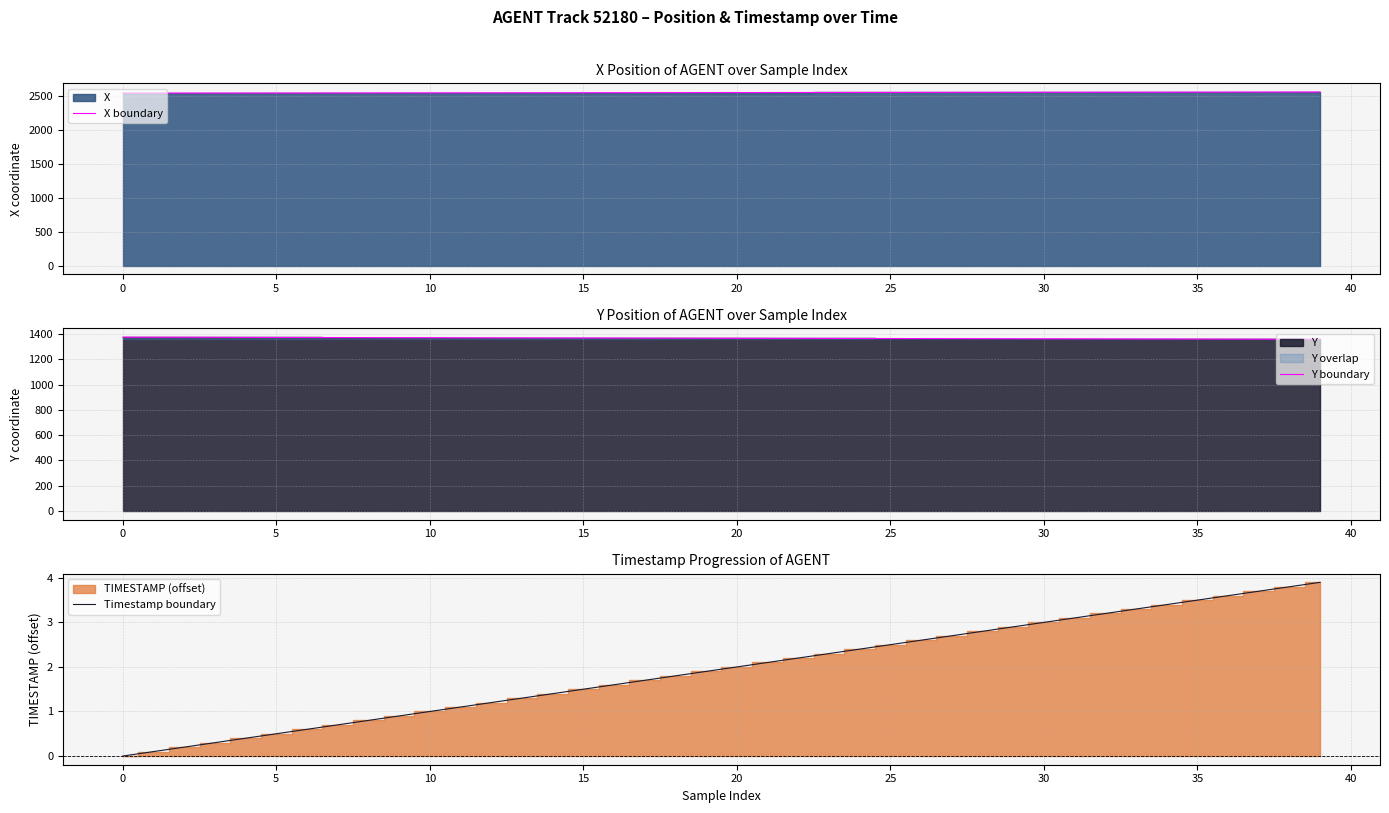

Rank the series by their average value, from highest to lowest.

X boundary, Y boundary, Timestamp boundary